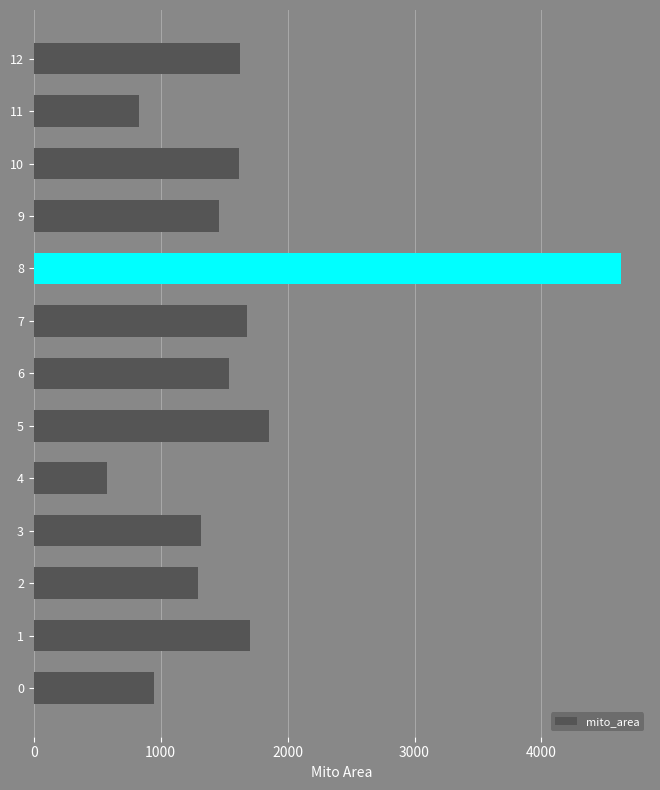

What is the difference between the maximum and second lowest values?

3792